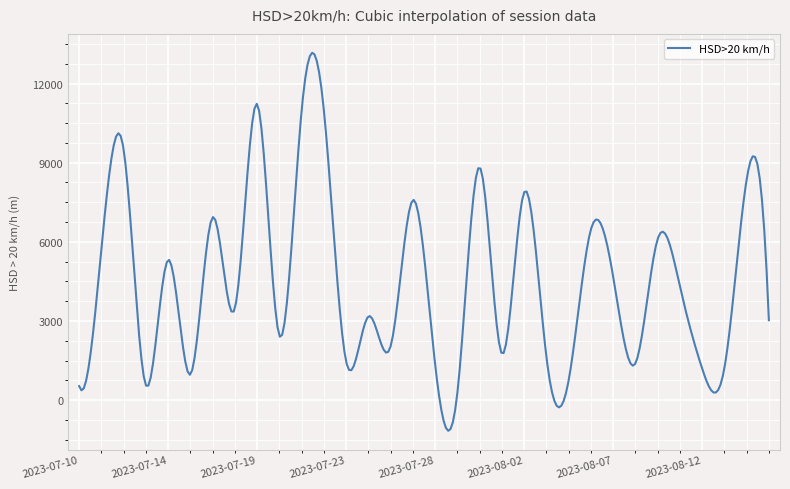

What is the minimum value shown in the chart?

-1159.3